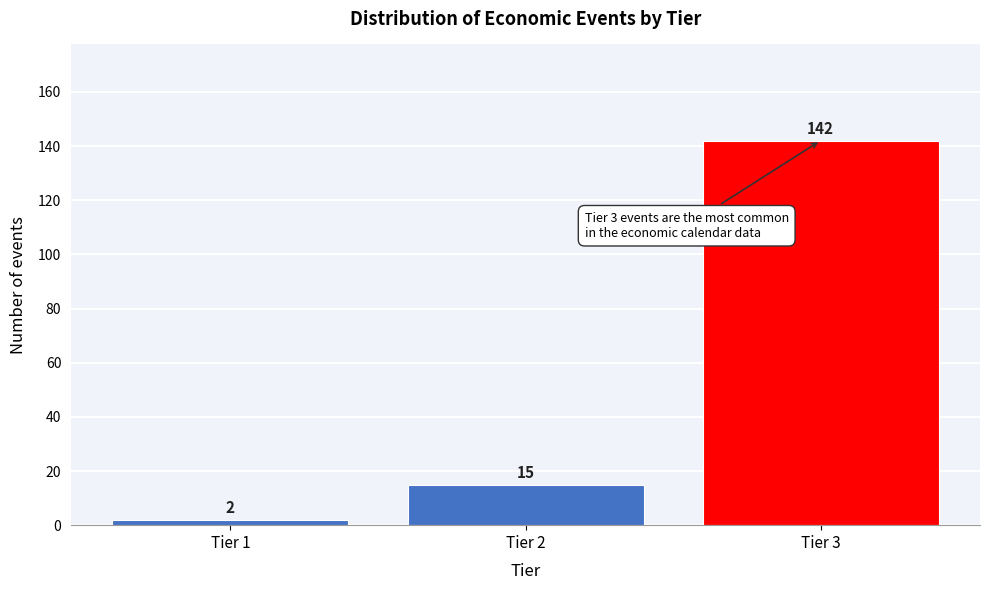

Reading left to right, extract all data points from this chart.

2	15	142